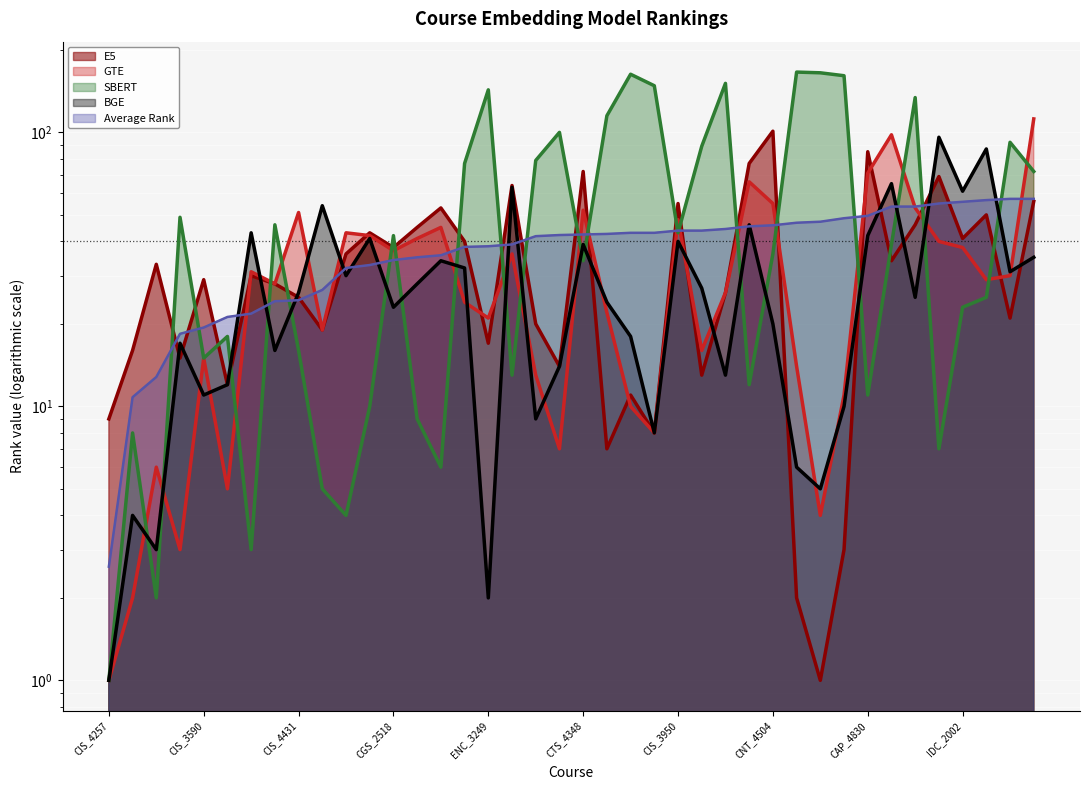

Reading left to right, extract all data points from this chart.

E5: 9.0	16.0	33.0	15.0	29.0	12.0	30.0	28.0	25.0	19.0	36.0	43.0	38.0	45.0	53.0	40.0	17.0	64.0	20.0	14.0	72.0	7.0	11.0	8.0	55.0	13.0	26.0	77.0	101.0	2.0	1.0	3.0	85.0	34.0	46.0	69.0	41.0	50.0	21.0	56.0
GTE: 1.0	2.0	6.0	3.0	15.0	5.0	31.0	28.0	51.0	19.0	43.0	42.0	37.0	41.0	45.0	24.0	21.0	36.0	13.0	7.0	52.0	22.0	10.0	8.0	48.0	16.0	26.0	66.0	55.0	14.0	4.0	11.0	71.0	98.0	53.0	40.0	38.0	29.0	30.0	112.0
SBERT: 1.0	8.0	2.0	49.0	15.0	18.0	3.0	46.0	16.0	5.0	4.0	10.0	42.0	9.0	6.0	77.0	143.0	13.0	79.0	100.0	34.0	115.0	163.0	148.0	43.0	89.0	151.0	12.0	36.0	166.0	165.0	161.0	11.0	39.0	134.0	7.0	23.0	25.0	92.0	72.0
BGE: 1.0	4.0	3.0	17.0	11.0	12.0	43.0	16.0	26.0	54.0	30.0	41.0	23.0	28.0	34.0	32.0	2.0	63.0	9.0	14.0	39.0	24.0	18.0	8.0	40.0	27.0	13.0	46.0	20.0	6.0	5.0	10.0	42.0	65.0	25.0	96.0	61.0	87.0	31.0	35.0
Average Rank: 2.6	10.8	12.8	18.4	19.4	21.2	21.8	24.2	24.4	26.6	32.0	32.8	34.2	35.0	35.6	38.2	38.4	39.0	41.8	42.2	42.4	42.6	43.0	43.0	43.8	43.8	44.4	45.4	45.8	46.8	47.2	48.6	49.6	53.6	53.6	55.0	55.8	56.6	57.2	57.2